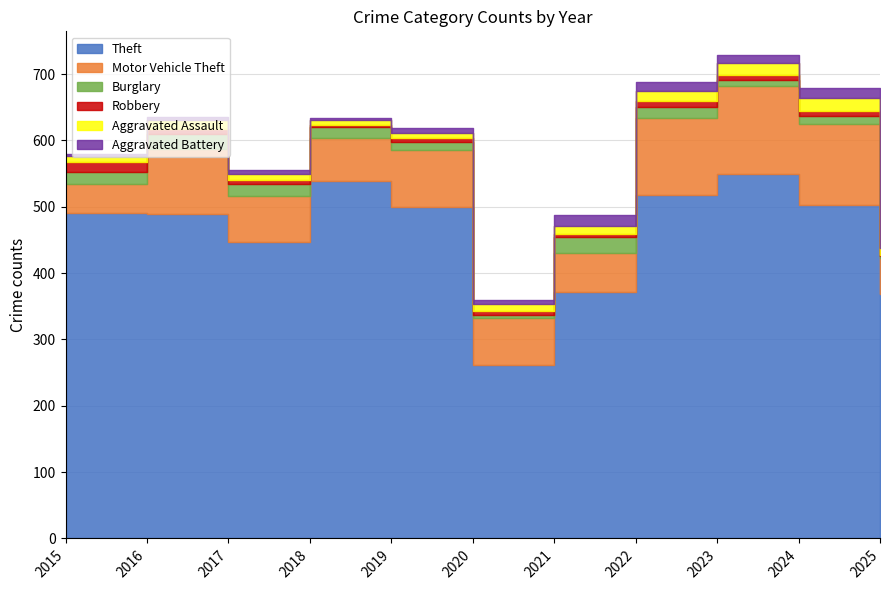

True or false: Theft has more than 0 interior local peaks.

True